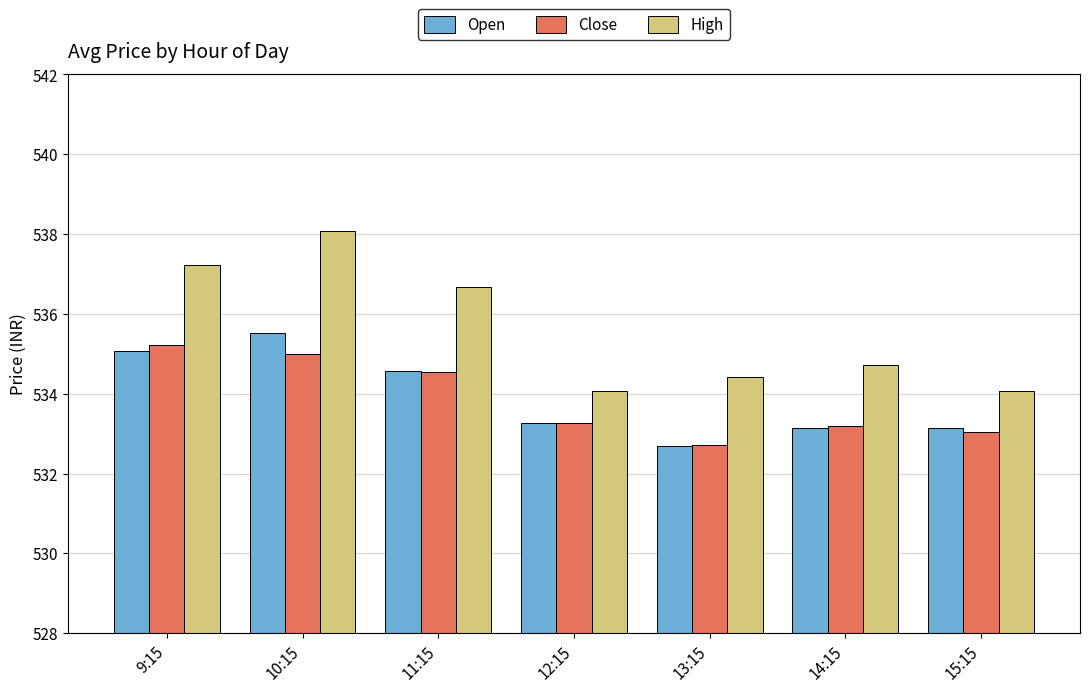

At which category is the sum across all series the highest?

10:15